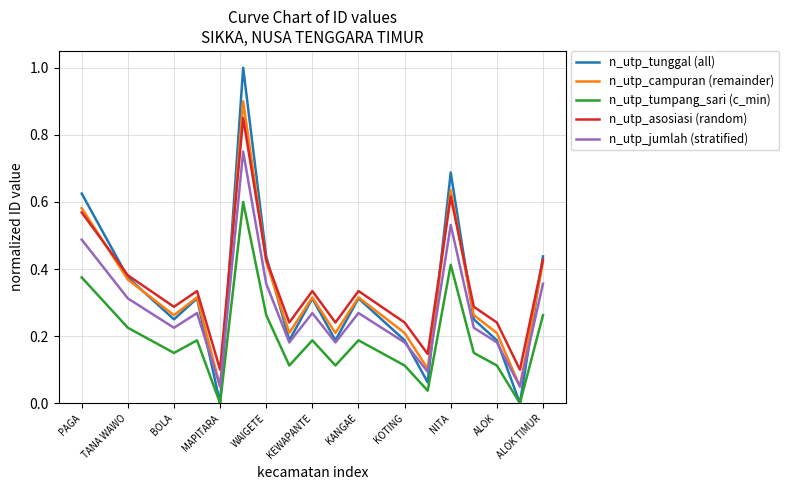

What is the maximum value shown in the chart?

1.0